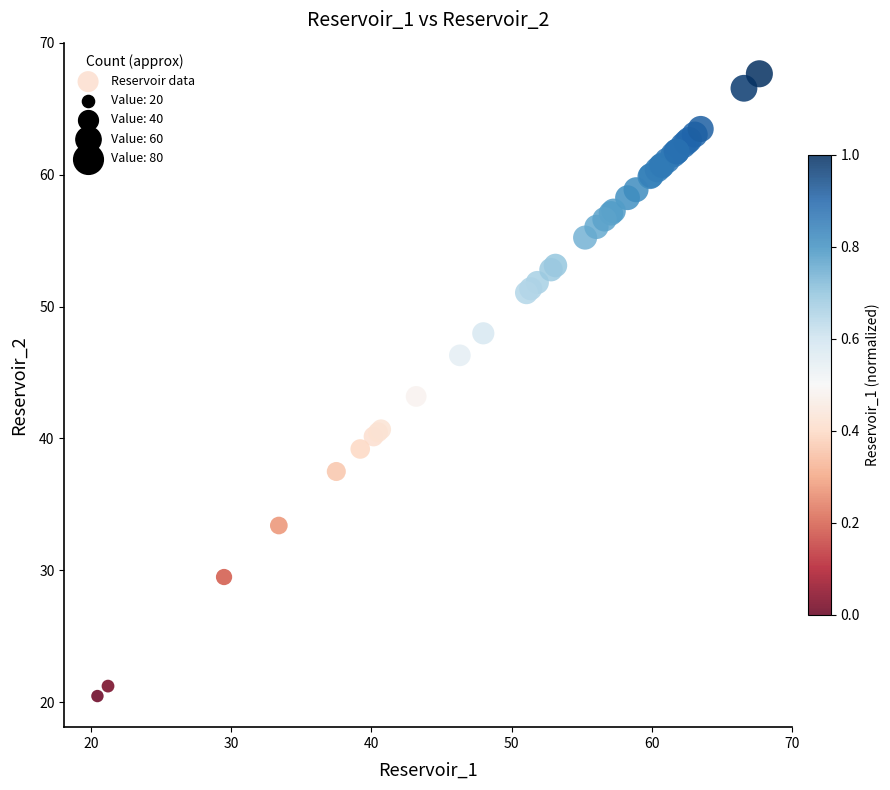

What Y value in the scatter plot is closest to 44?

43.2